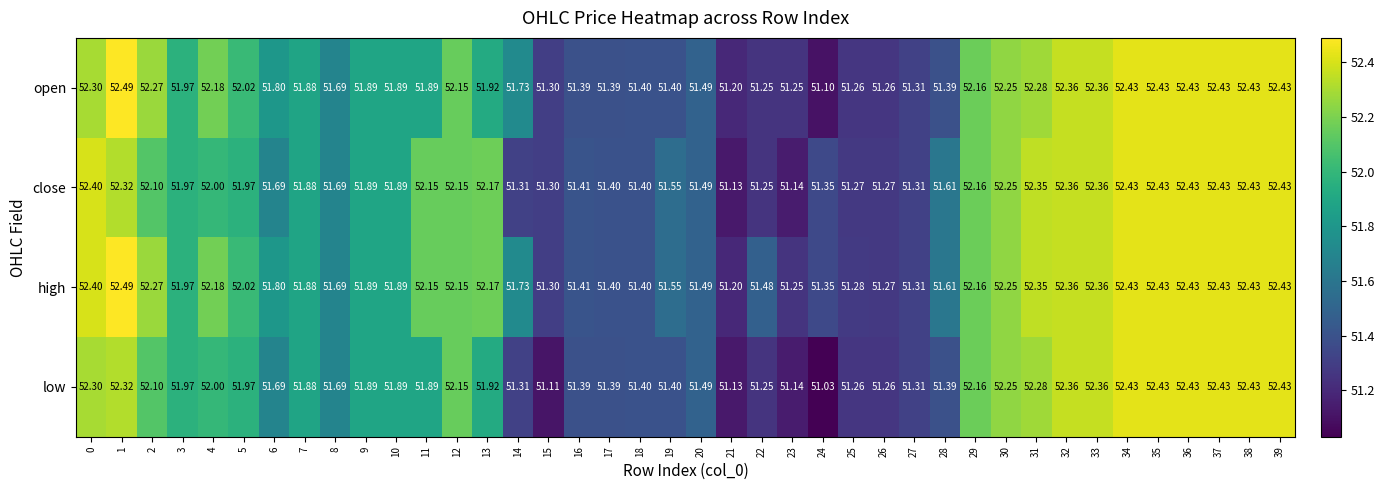

Which series has the largest range (max minus min)?

low